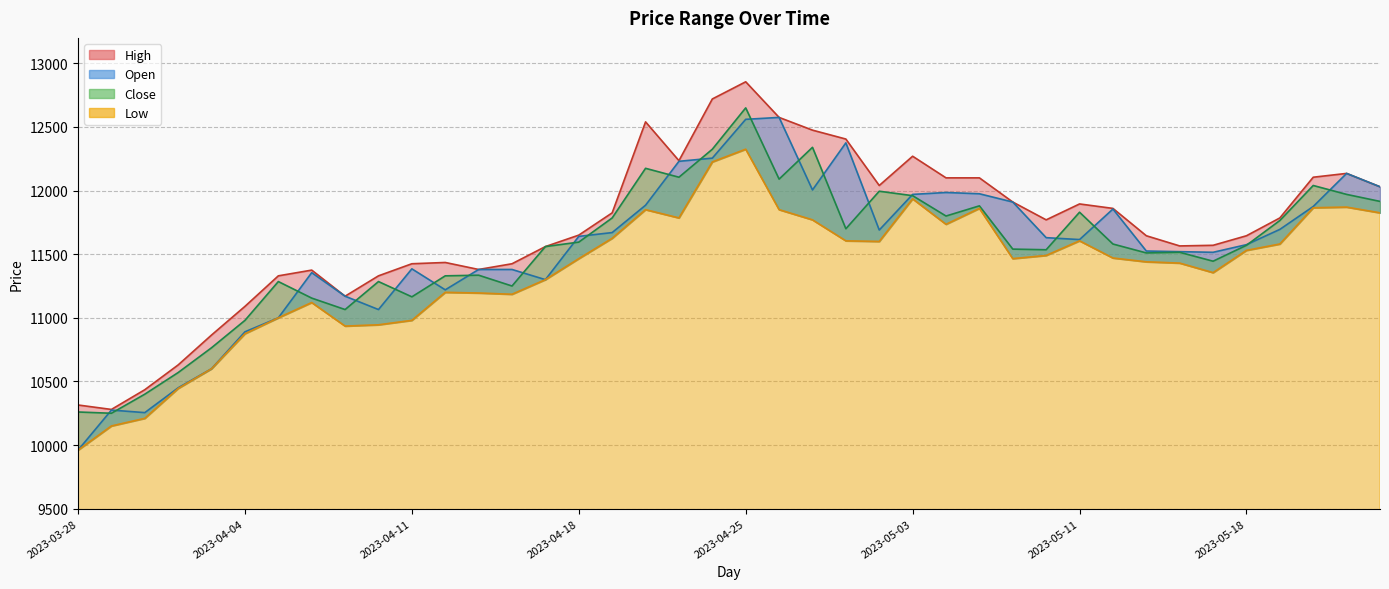

Which series changed the most between 2023-03-31 and 2023-05-02?

Close